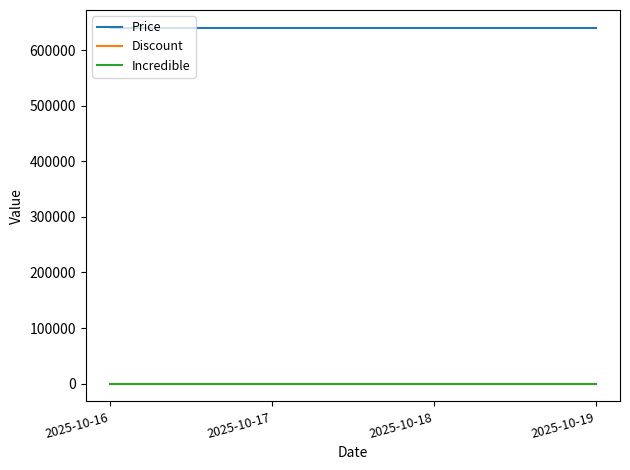

True or false: Incredible and Price intersect in this chart.

False